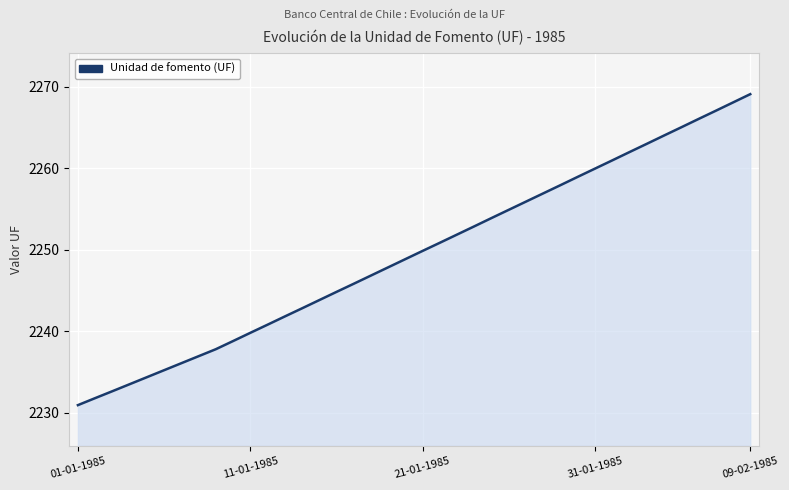

What is the greatest value displayed?

2269.1